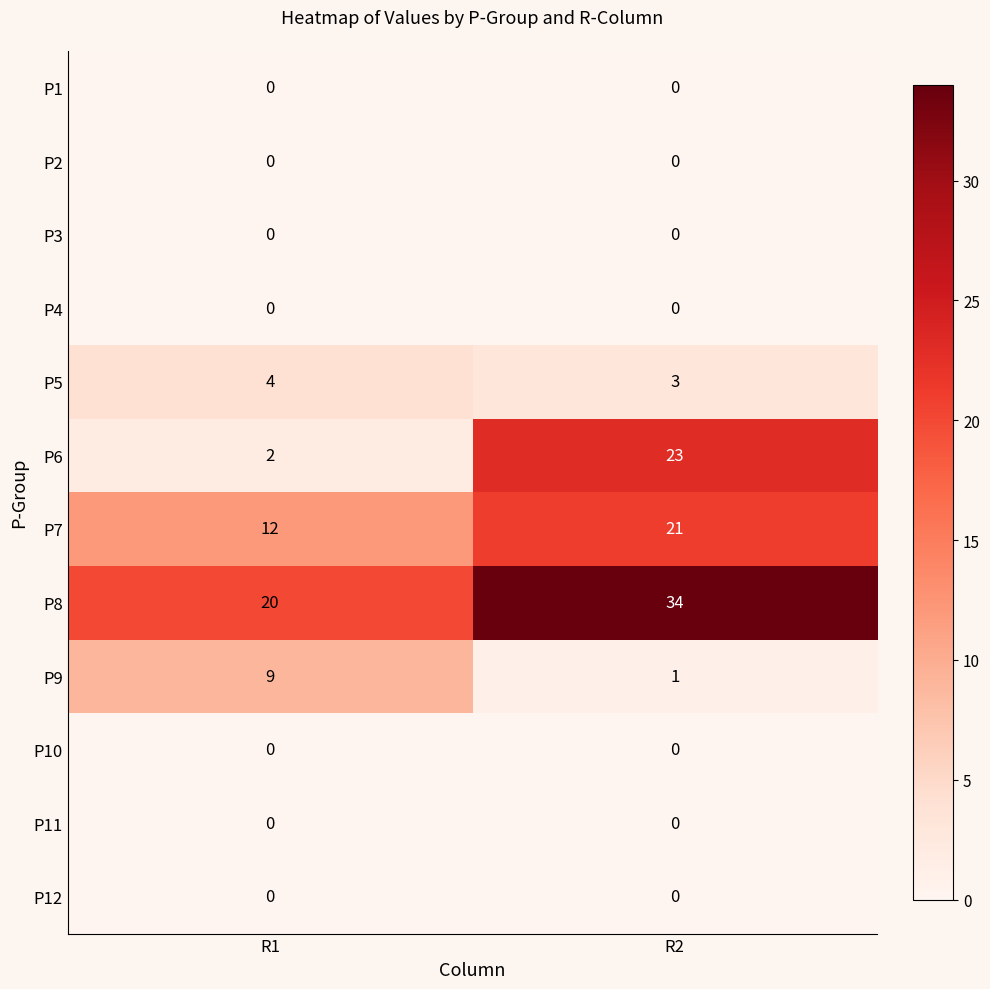

What is the spread (max minus min) of values at R2?

34